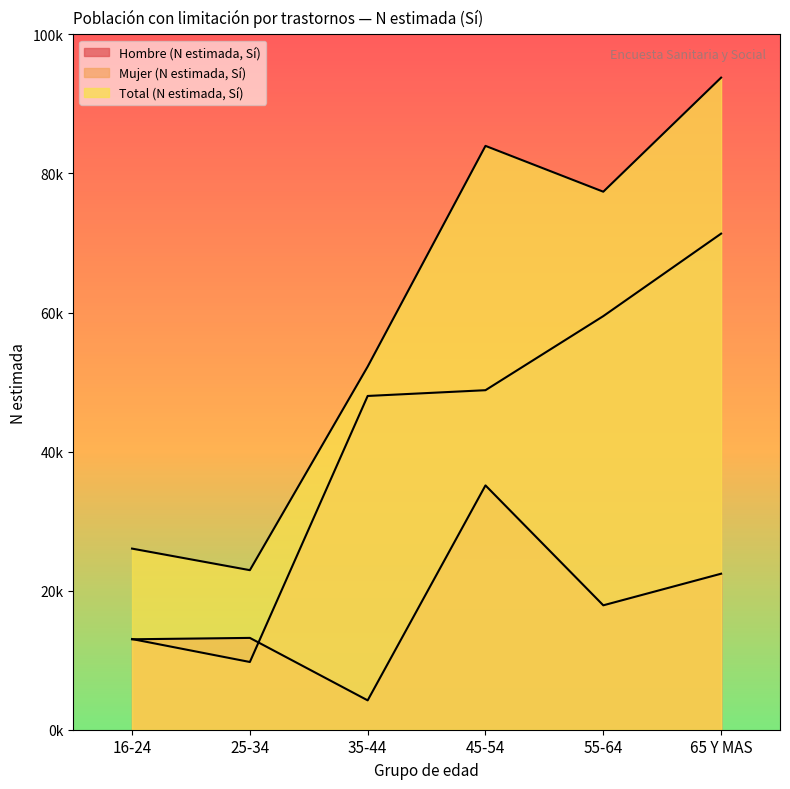

Where do Hombre (N estimada, Sí) and Mujer (N estimada, Sí) first cross each other?

16-24 and 25-34